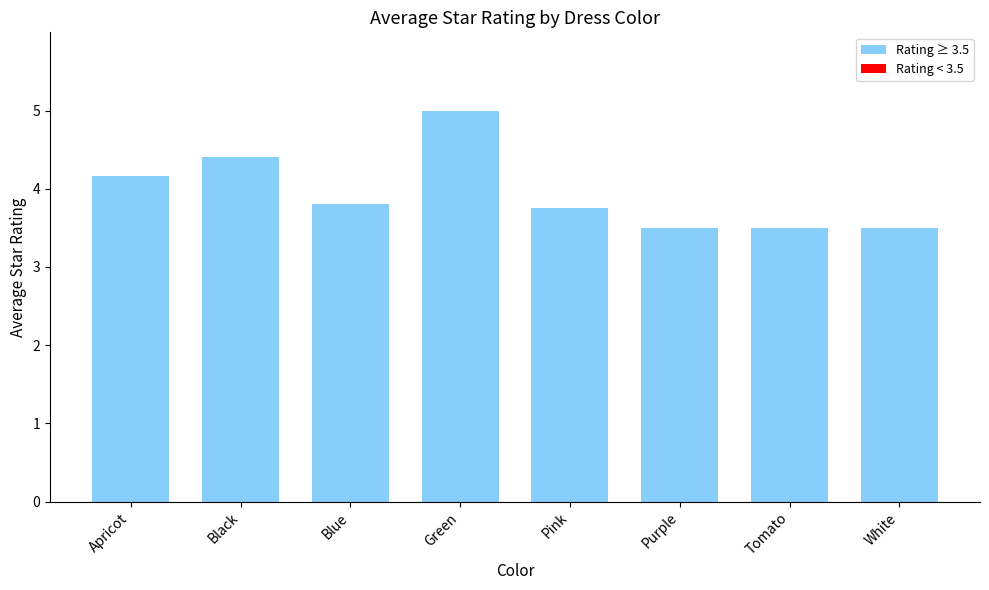

How many data points does each series have?

8